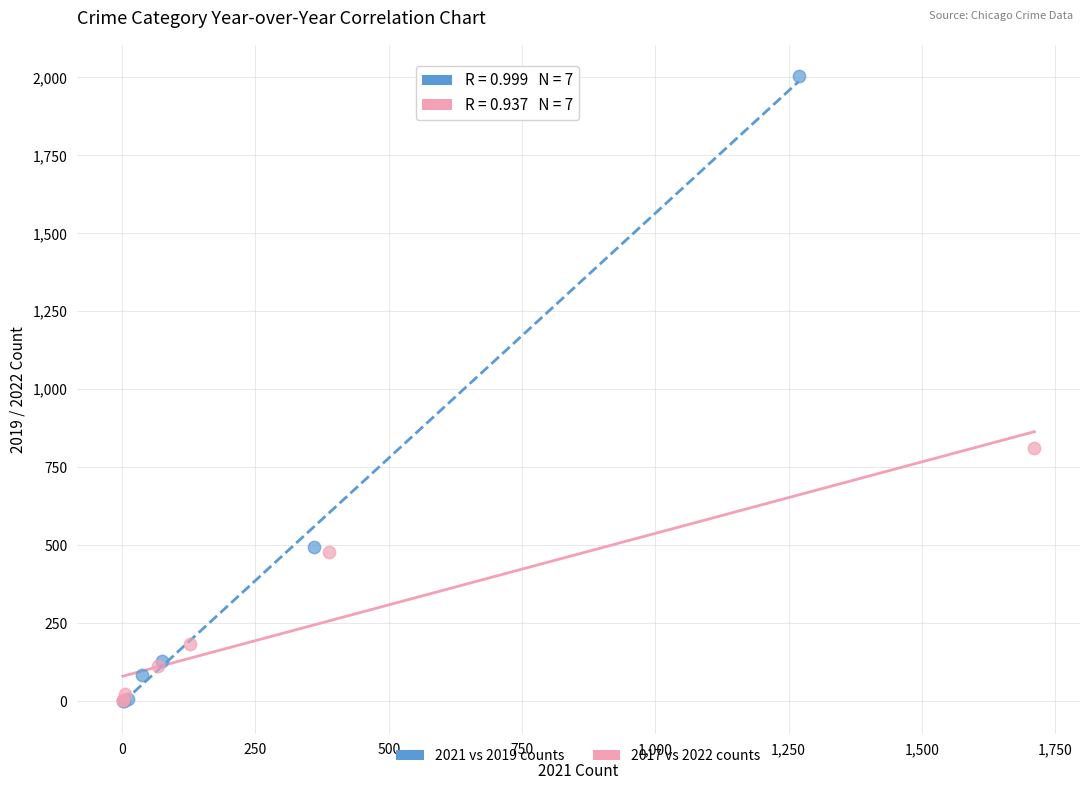

What are all the series names shown in the legend?

2021 vs 2019 counts, 2017 vs 2022 counts